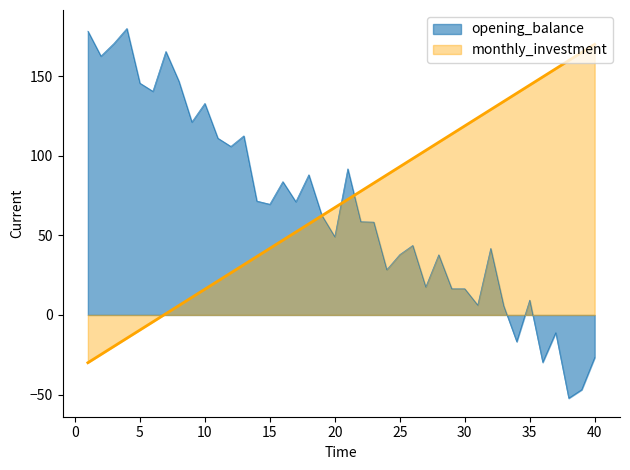

Which series has the largest range (max minus min)?

opening_balance